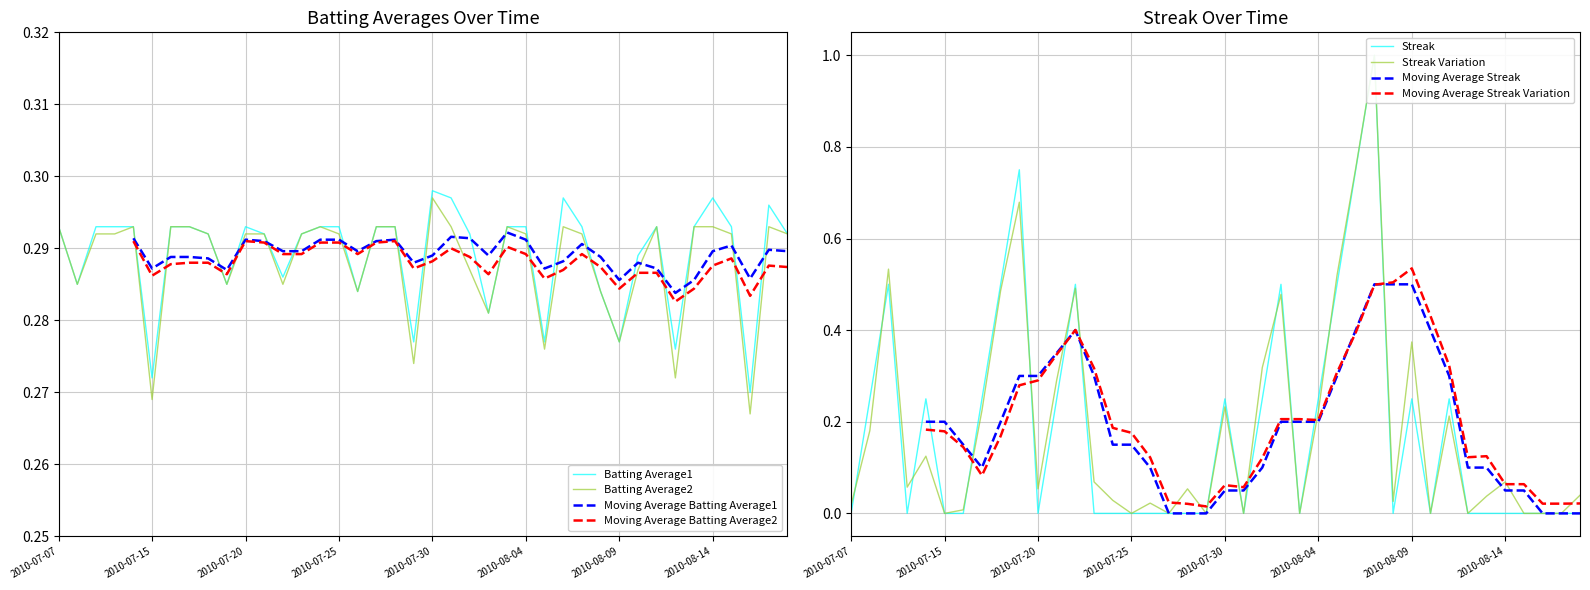

True or false: Batting Average2 and Batting Average1 cross at least once.

False